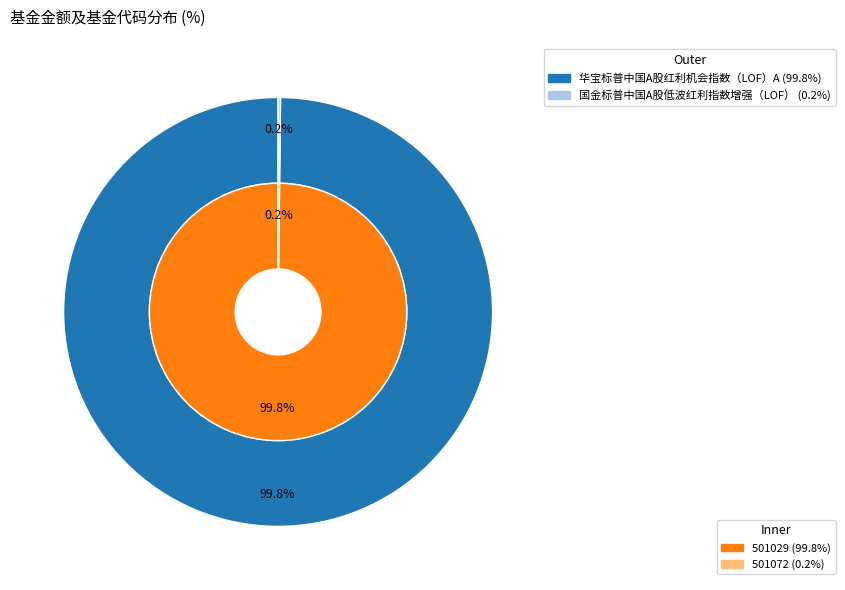

To the nearest percent, what portion does 华宝标普中国A股红利机会指数（LOF）A represent?

100%